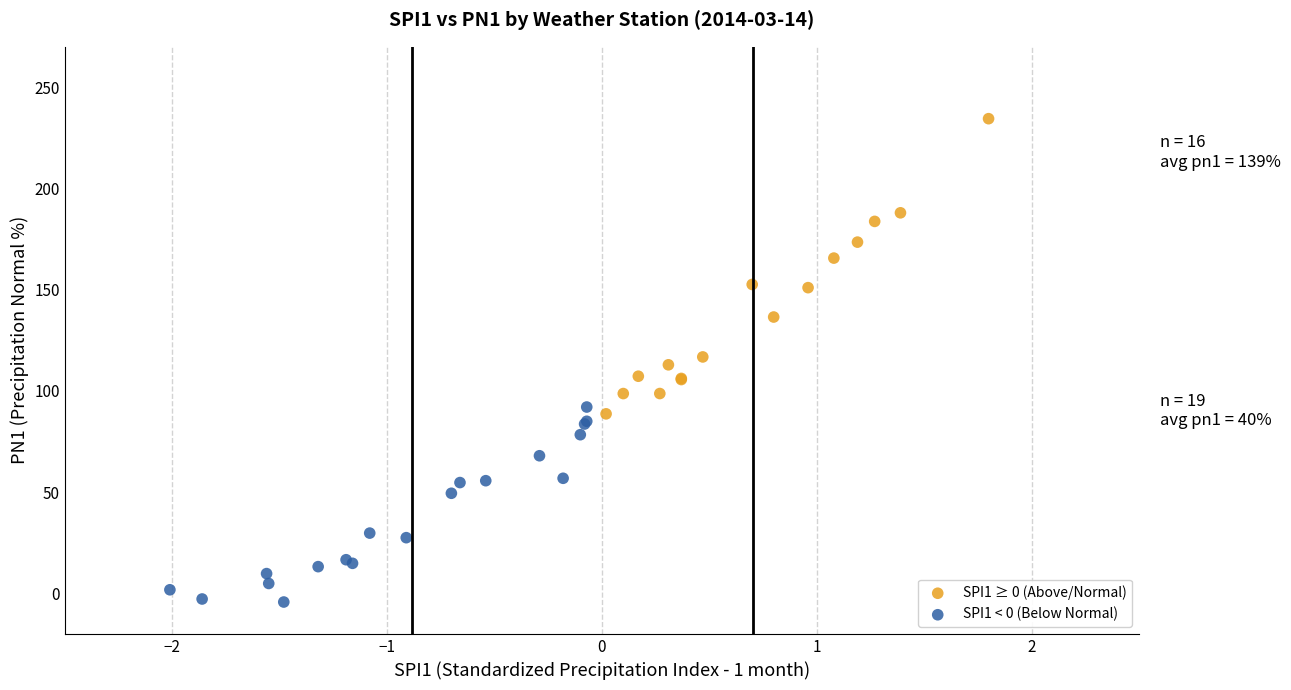

Which series contains the lowest Y value?

SPI1 < 0 (Below Normal)